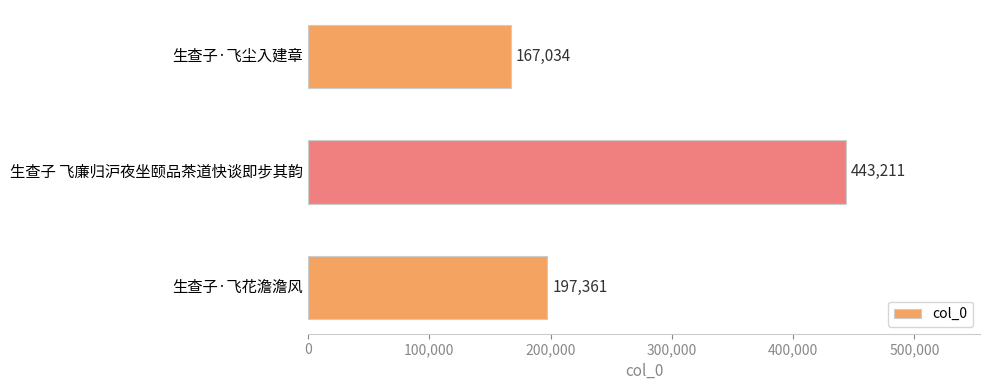

Reading top to bottom, extract all data points from this chart.

生查子·飞尘入建章=167034	生查子 飞廉归沪夜坐颐品茶道快谈即步其韵=443211	生查子·飞花澹澹风=197361